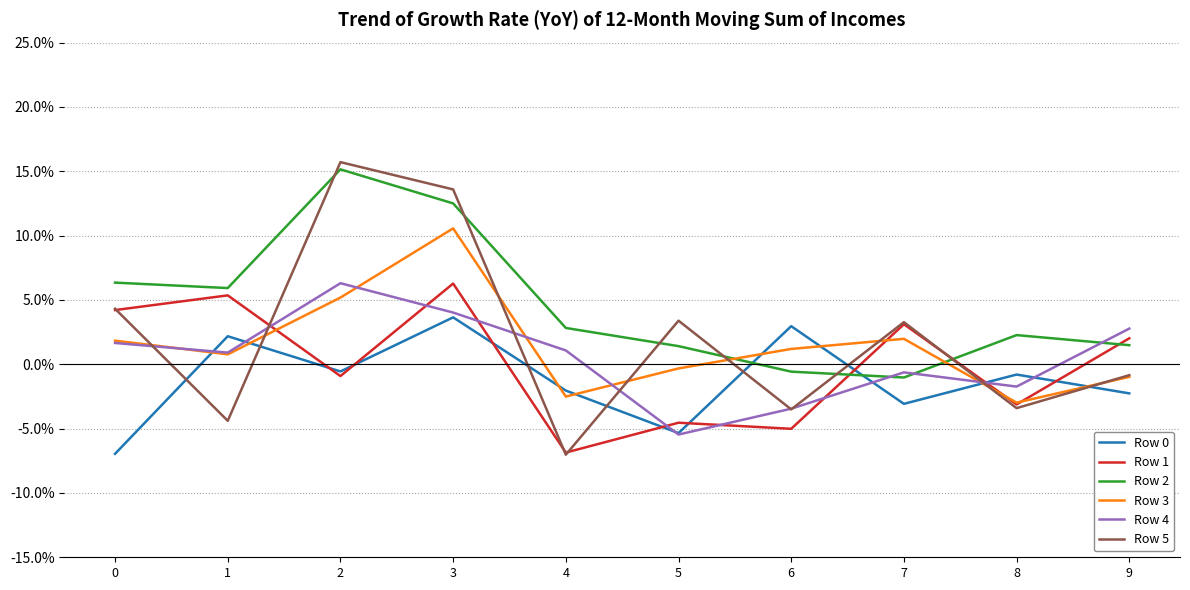

Does the chart have visible grid lines?

Yes